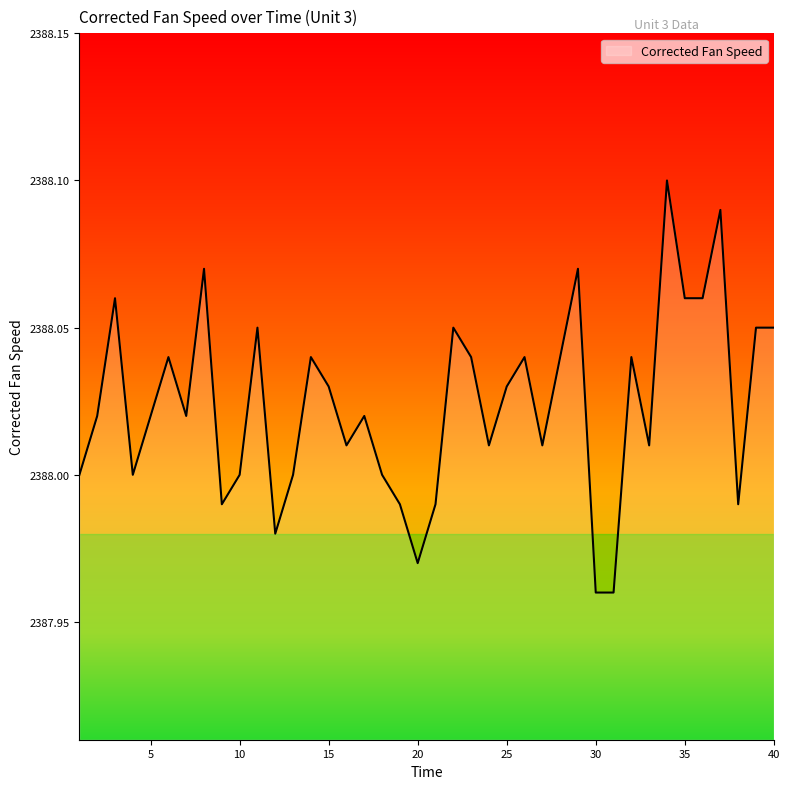

Count the number of data series in this chart.

1